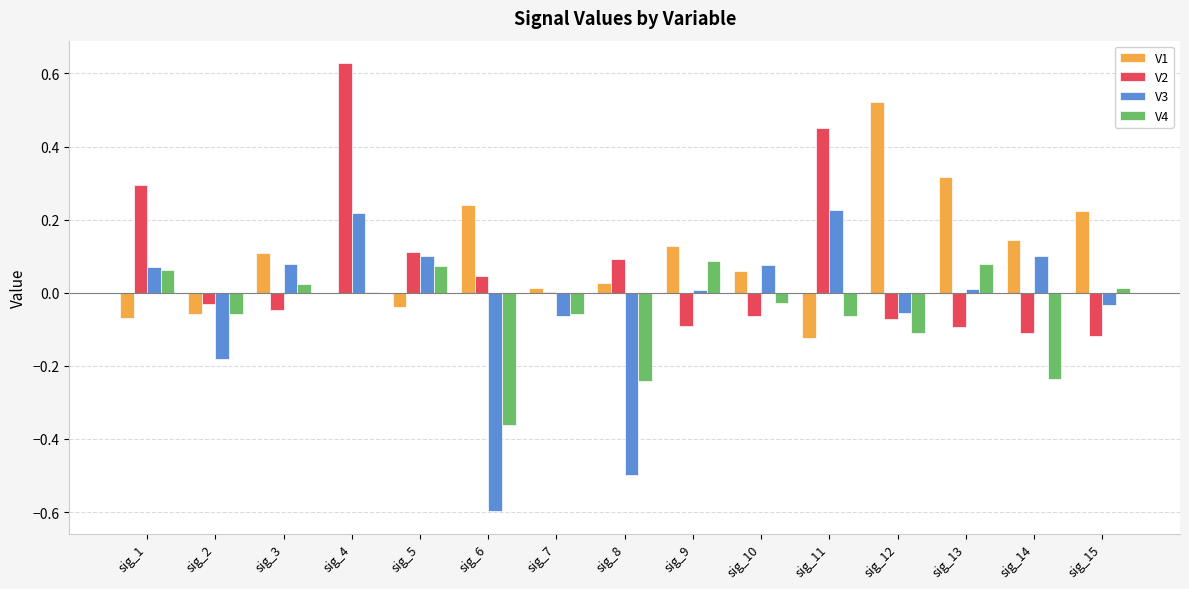

Which series has the largest range (max minus min)?

V3